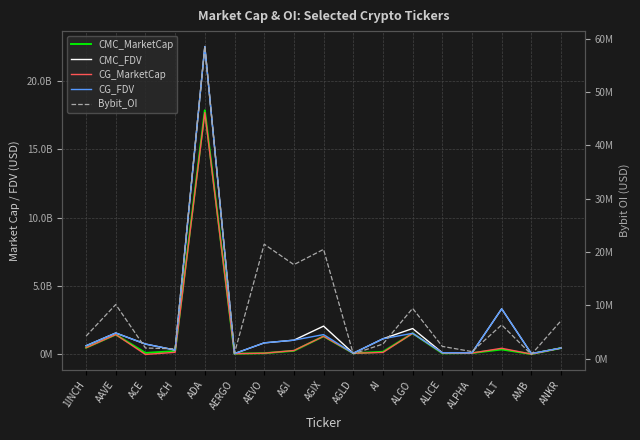

Which series has the largest total across all categories?

CMC_FDV